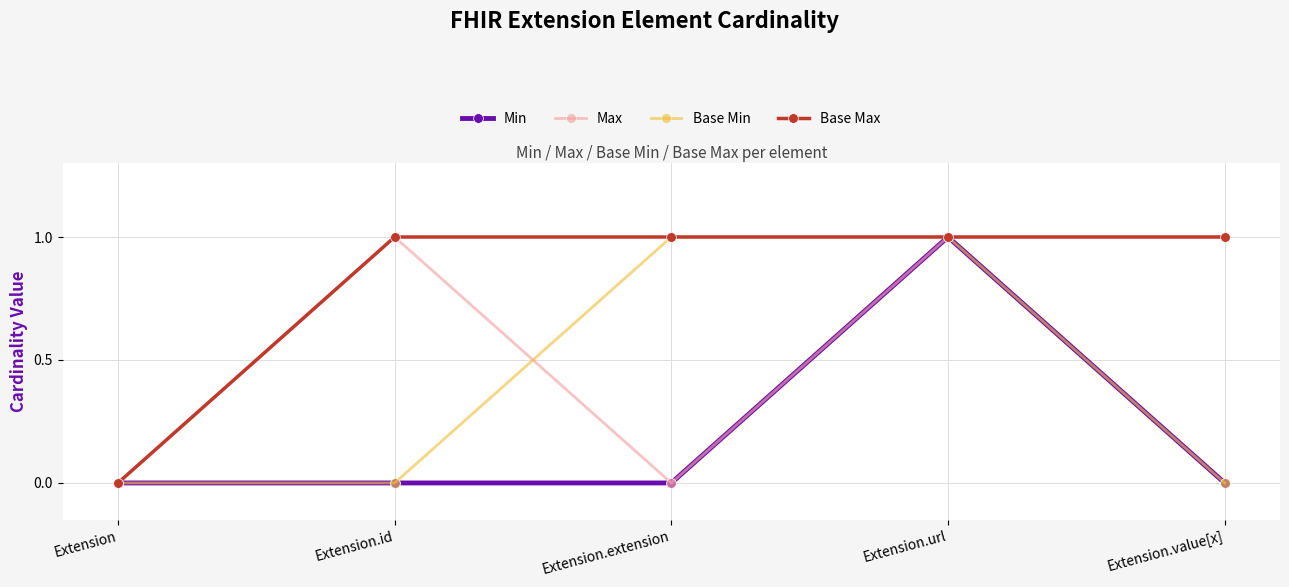

Where is the first local maximum for Max?

Extension.id